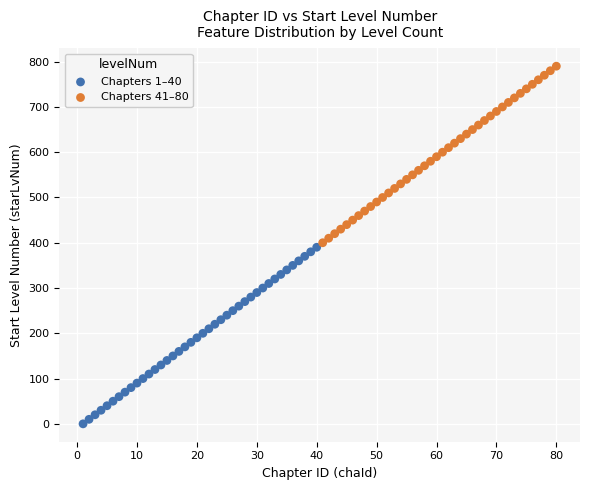

What are all the series names shown in the legend?

Chapters 1–40, Chapters 41–80